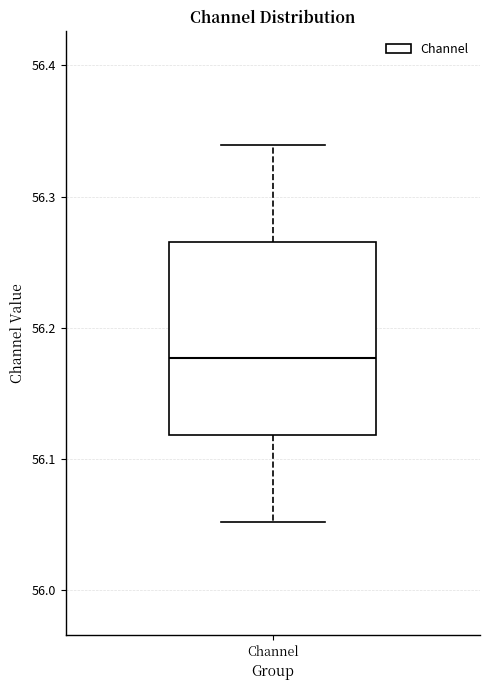

Where does the median line of the box for Channel sit on the y-axis? The values are not printed on the chart, so give them approximately, as read against the axis.

56.18